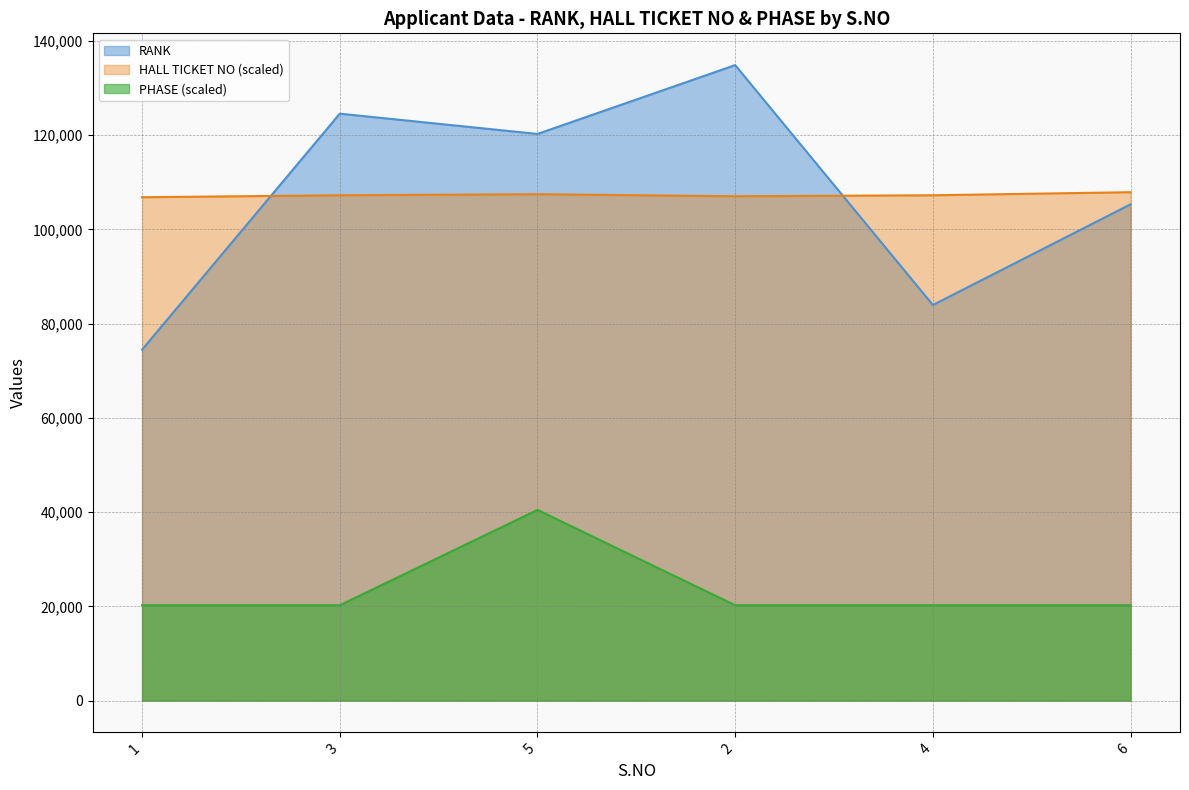

At which category is the sum across all series the highest?

5